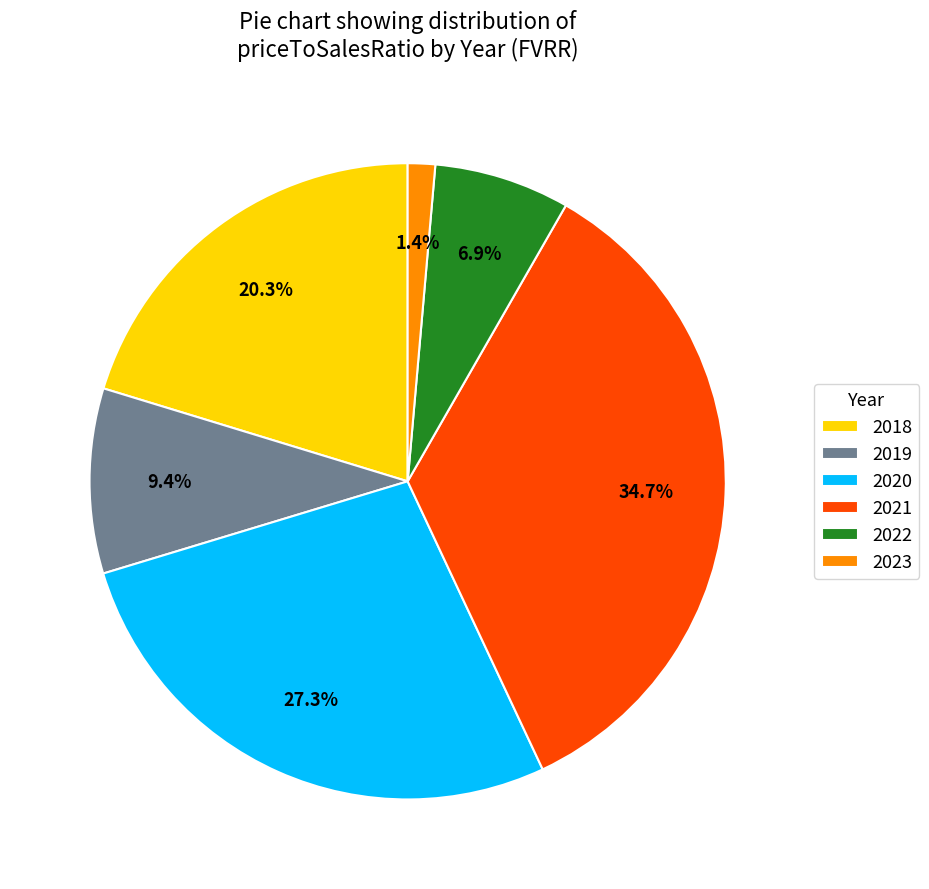

Between 2019 and 2018, which is larger?

2018